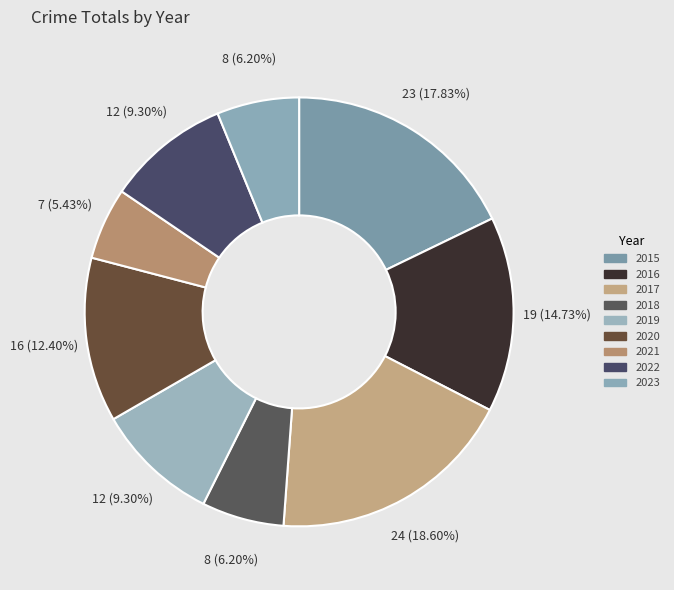

To the nearest percent, what is the average slice percentage?

11%